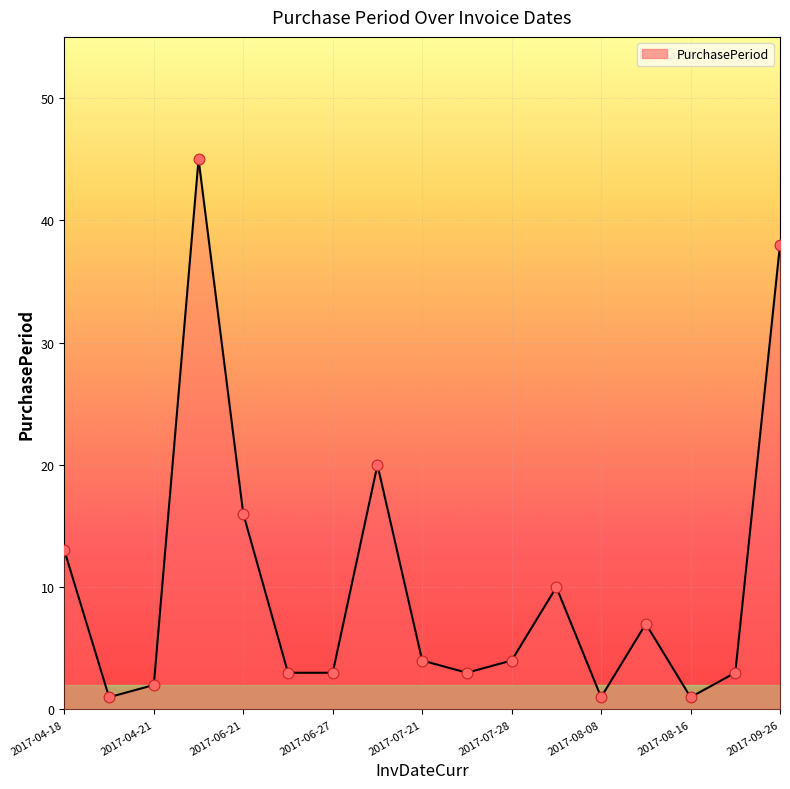

What is the greatest value displayed?

45